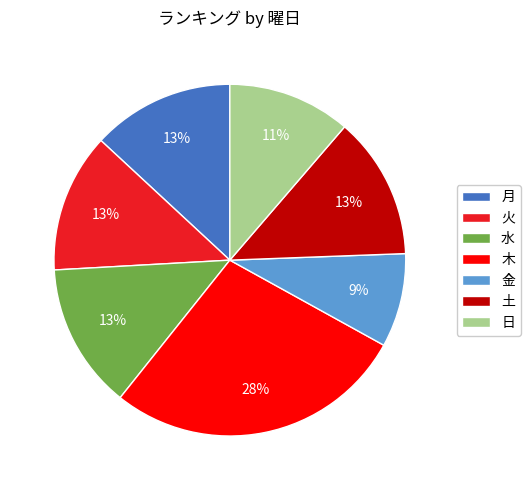

To the nearest percent, what is the difference between the largest and smallest slice percentages?

19%